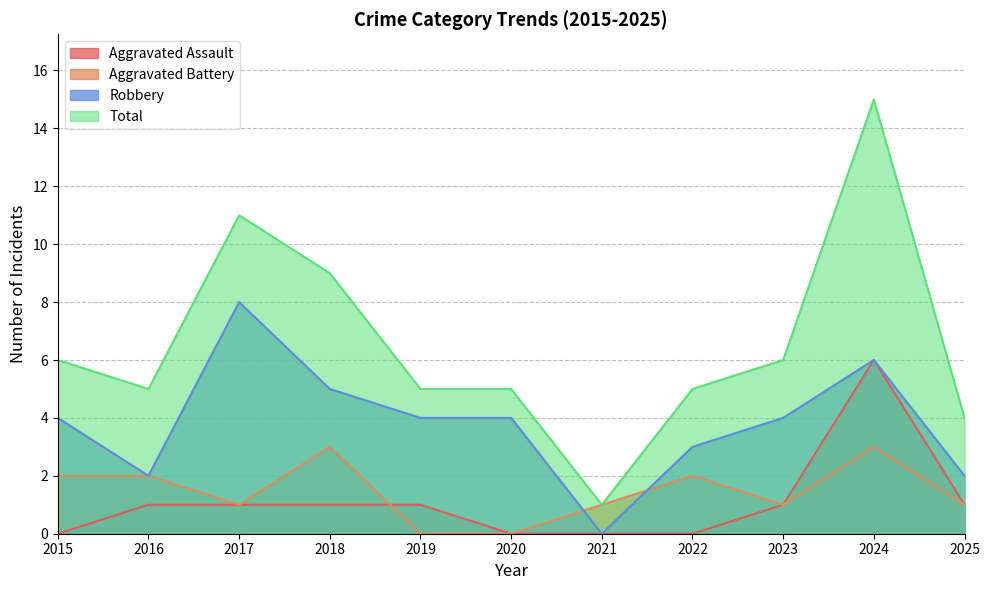

Reading left to right, list all the values displayed in this chart.

Aggravated Assault: 2015=0	2016=1	2017=1	2018=1	2019=1	2020=0	2021=0	2022=0	2023=1	2024=6	2025=1
Aggravated Battery: 2015=2	2016=2	2017=1	2018=3	2019=0	2020=0	2021=1	2022=2	2023=1	2024=3	2025=1
Robbery: 2015=4	2016=2	2017=8	2018=5	2019=4	2020=4	2021=0	2022=3	2023=4	2024=6	2025=2
Total: 2015=6	2016=5	2017=11	2018=9	2019=5	2020=5	2021=1	2022=5	2023=6	2024=15	2025=4